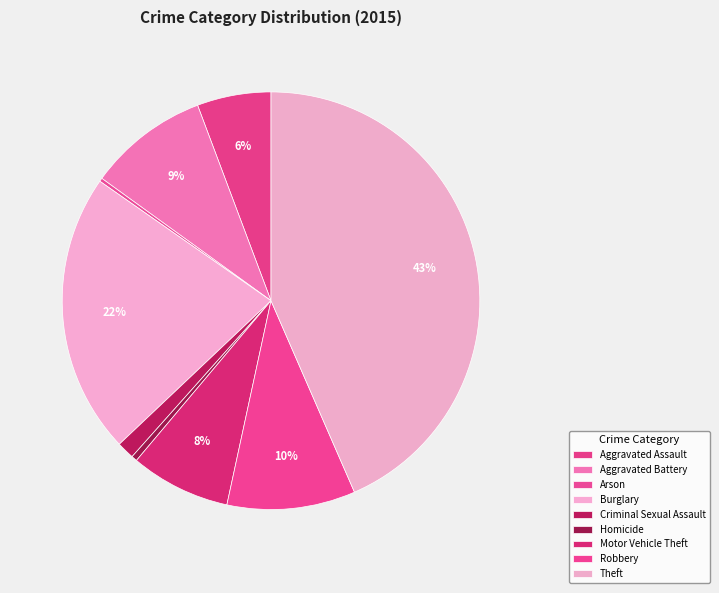

To the nearest percent, what is the difference between the Arson and Criminal Sexual Assault slice percentages?

1%